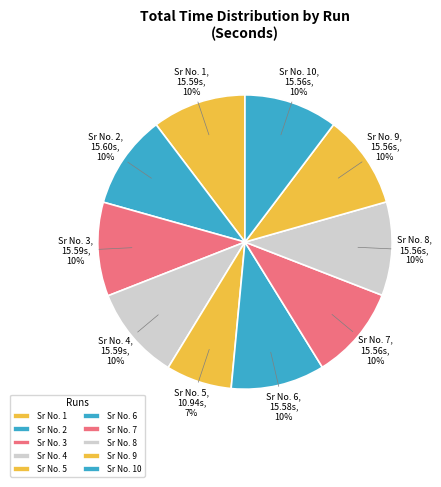

Is it true that Sr No. 8 is 20% of the pie?

False